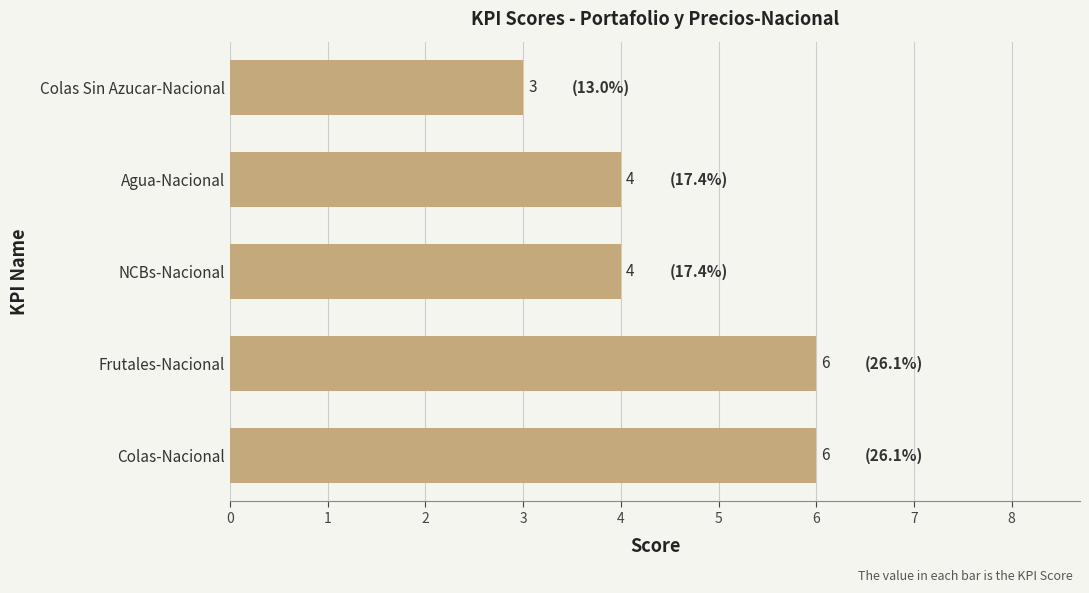

What is the change in value from Colas-Nacional to Colas Sin Azucar-Nacional?

-3